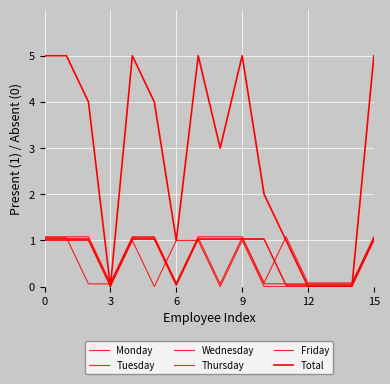

What is the average value of the Monday series?

0.5